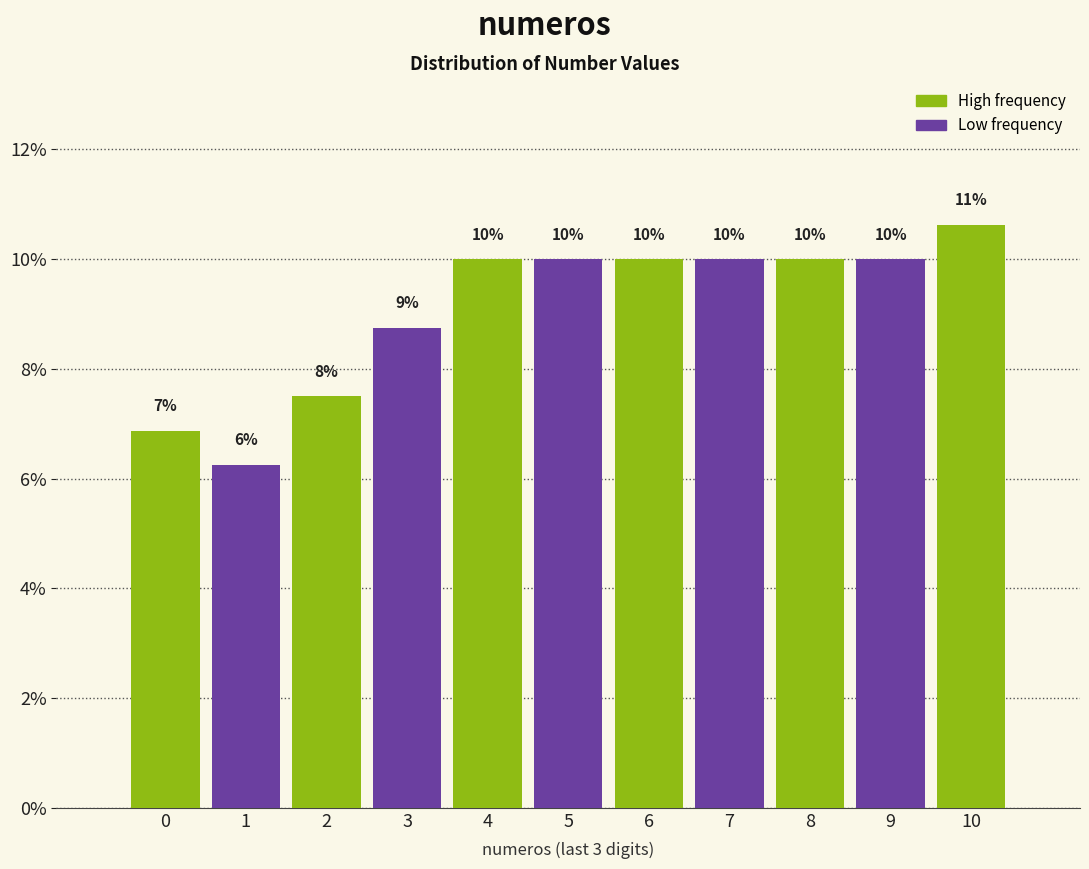

At which category does the chart reach its peak across all series?

10